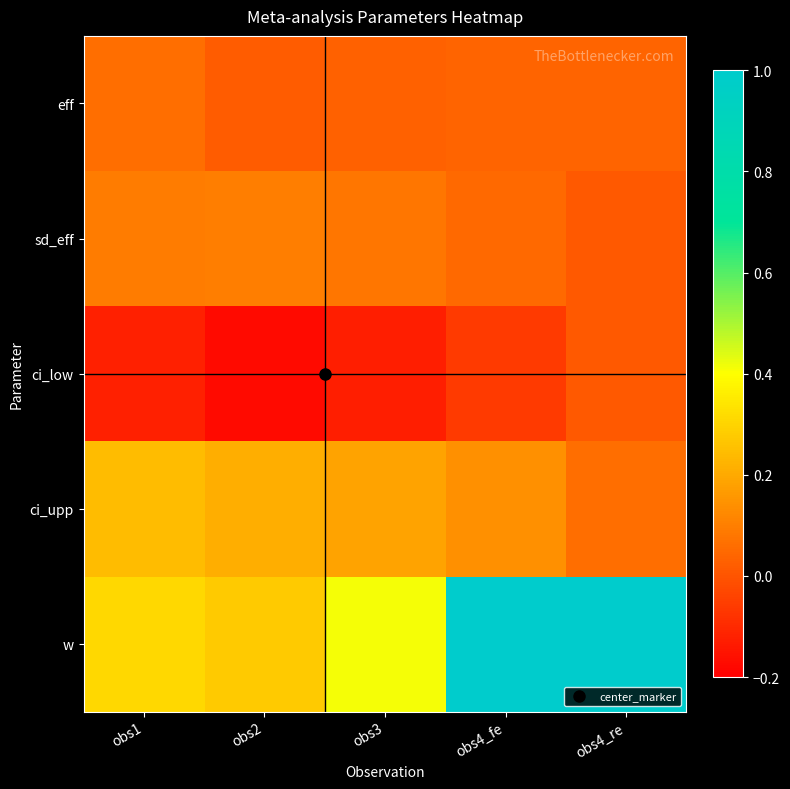

Reading left to right, list all the values displayed in this chart.

eff: obs1=0.1	obs2=0.0	obs3=0.0	obs4_fe=0.0	obs4_re=0.0
sd_eff: obs1=0.1	obs2=0.1	obs3=0.1	obs4_fe=0.1	obs4_re=0.0
ci_low: obs1=-0.1	obs2=-0.2	obs3=-0.1	obs4_fe=-0.1	obs4_re=0.0
ci_upp: obs1=0.2	obs2=0.2	obs3=0.2	obs4_fe=0.1	obs4_re=0.1
w: obs1=0.3	obs2=0.3	obs3=0.4	obs4_fe=1.0	obs4_re=1.0